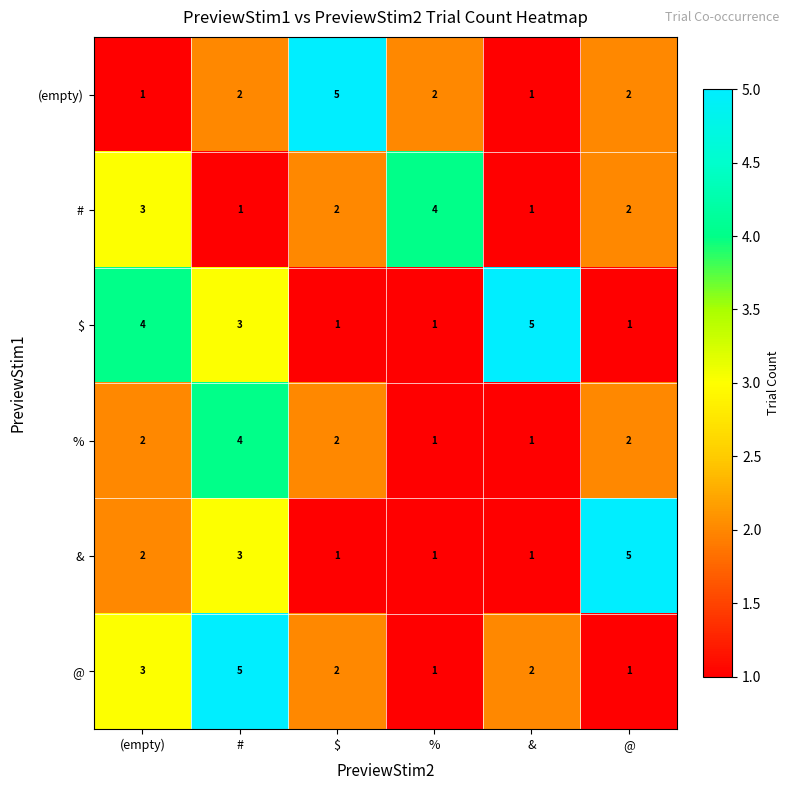

What is the difference between the maximum and second lowest values in the # series?

3